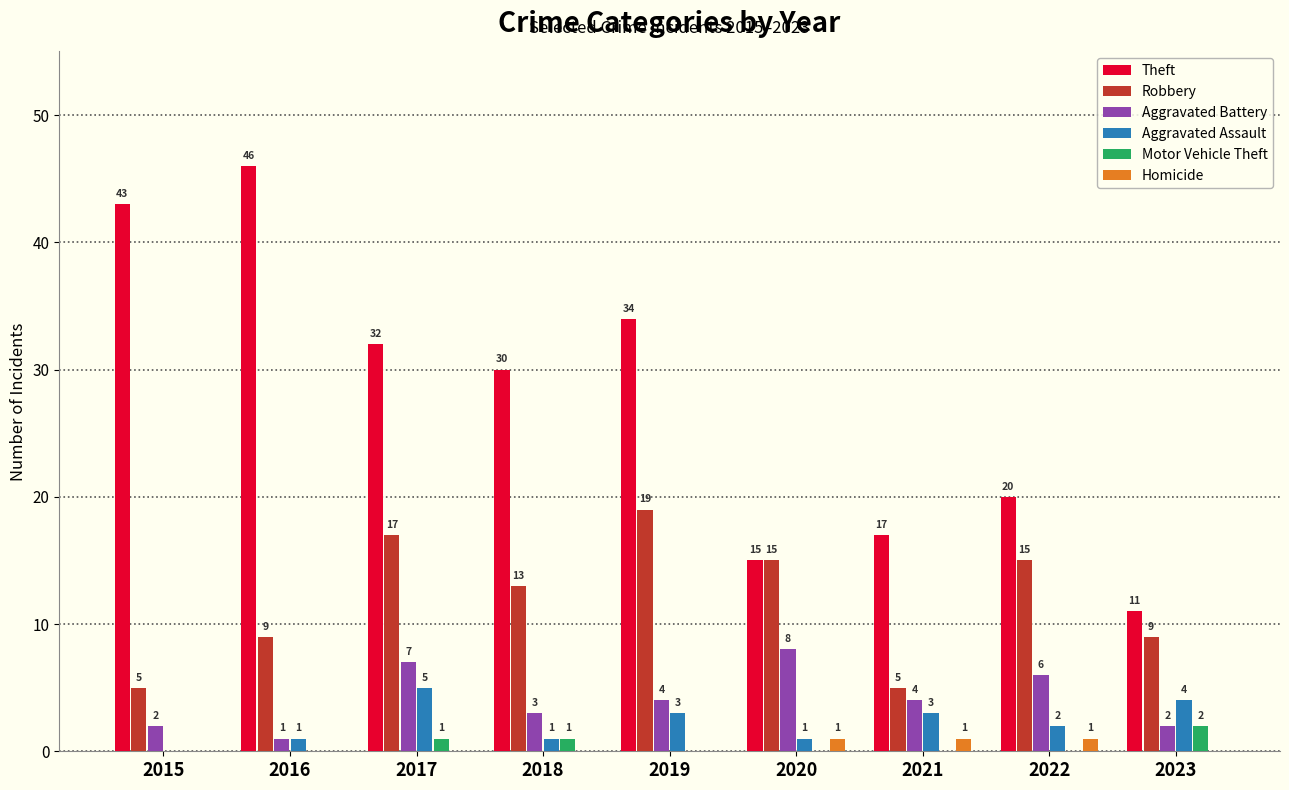

What is the spread (max minus min) of values at 2016?

46